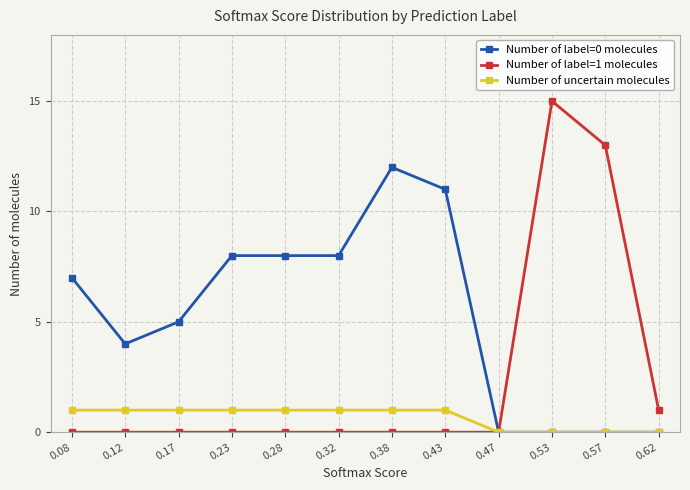

The Number of label=1 molecules series shows 23 at 0.57. True or false?

False